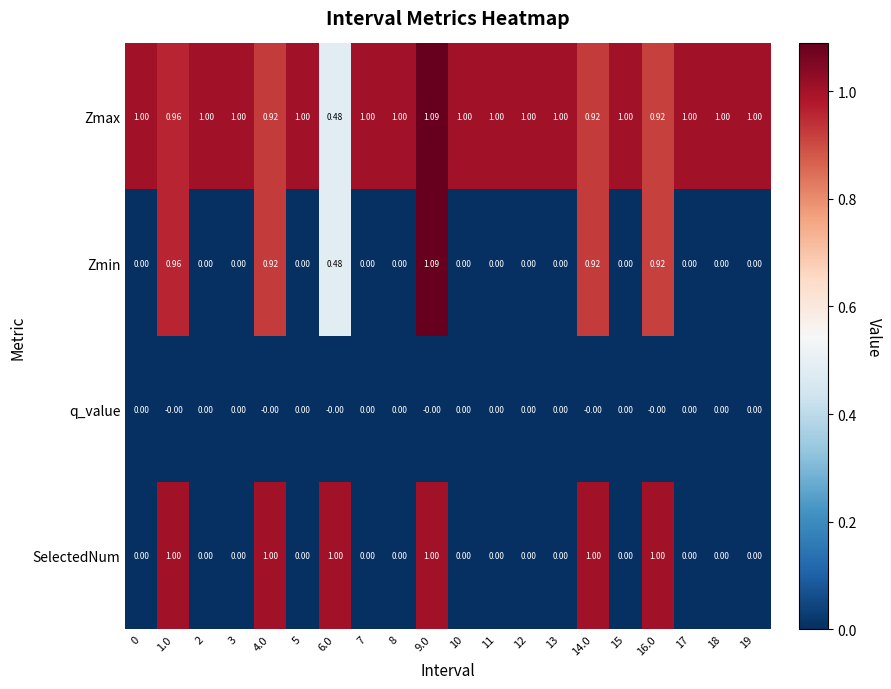

Which series has the widest spread of values?

Zmin